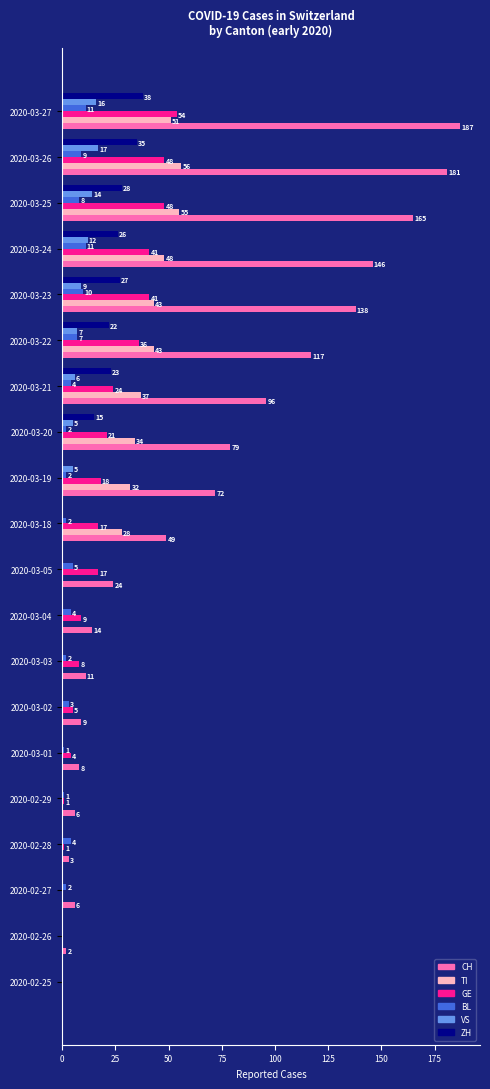

Which series changed the most between 2020-02-29 and 2020-03-18?

CH